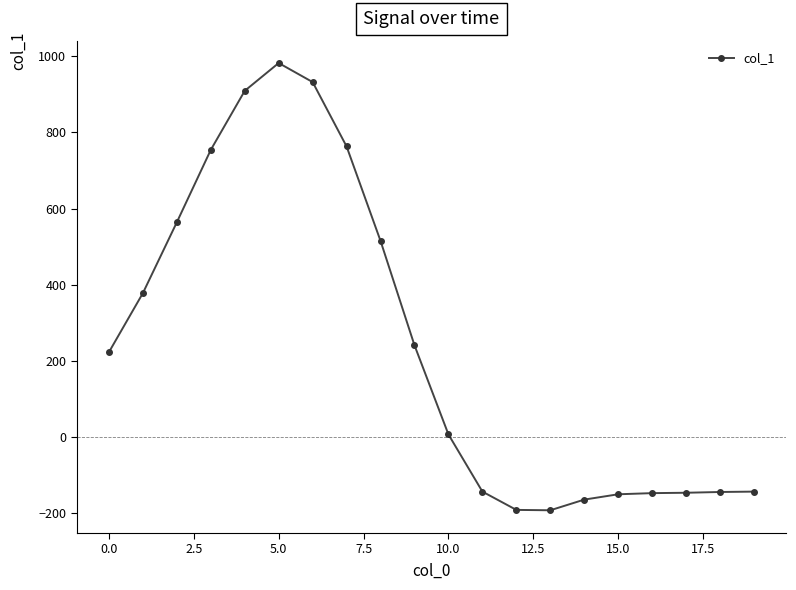

How many lines are shown in the chart?

1